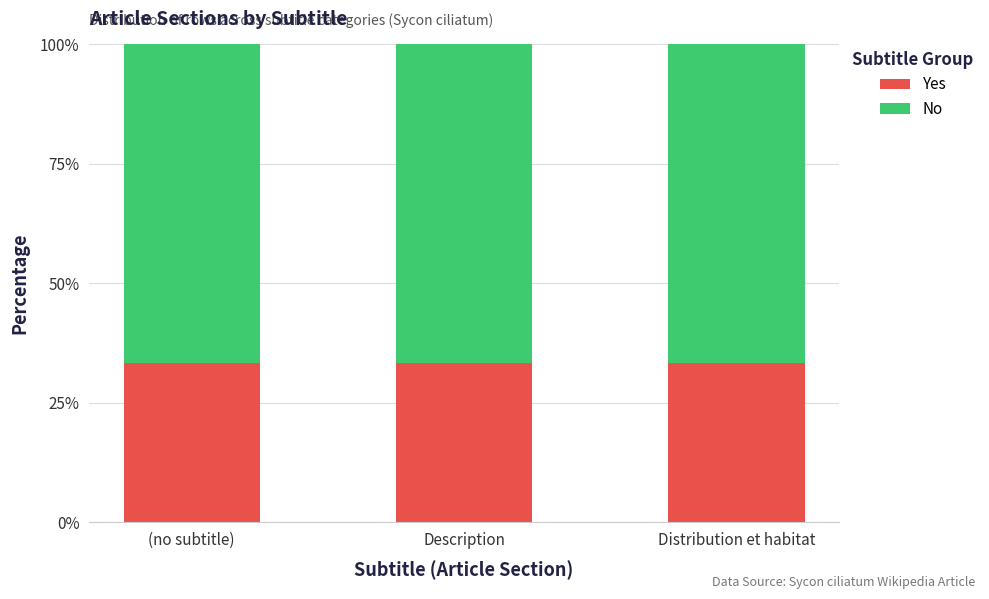

What is the lowest value of the Yes series?

33.3